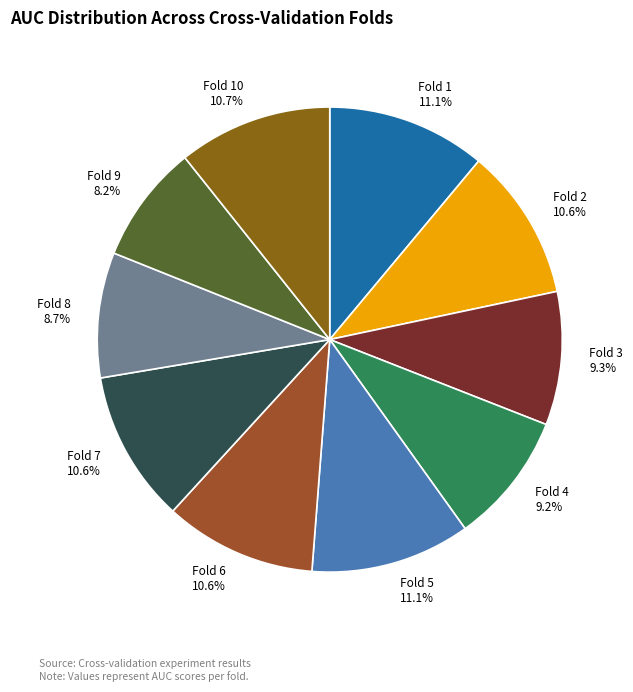

Is the sum of Fold 8 8.7% and Fold 10 10.7% greater than half?

No